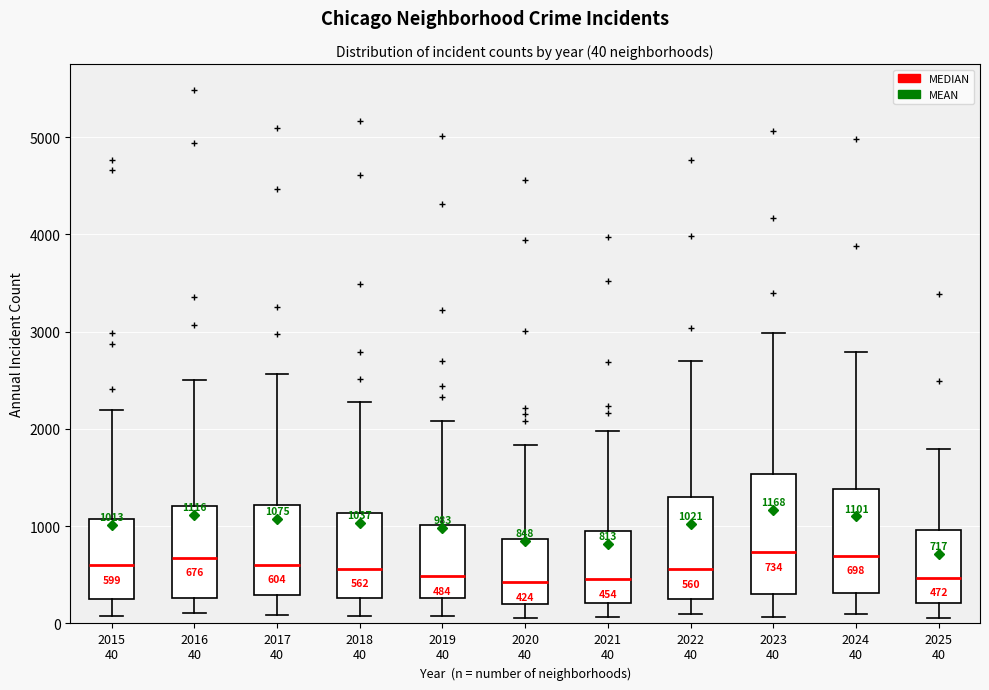

Comparing the boxes themselves (not the whiskers), which one is the tallest?

2023 40